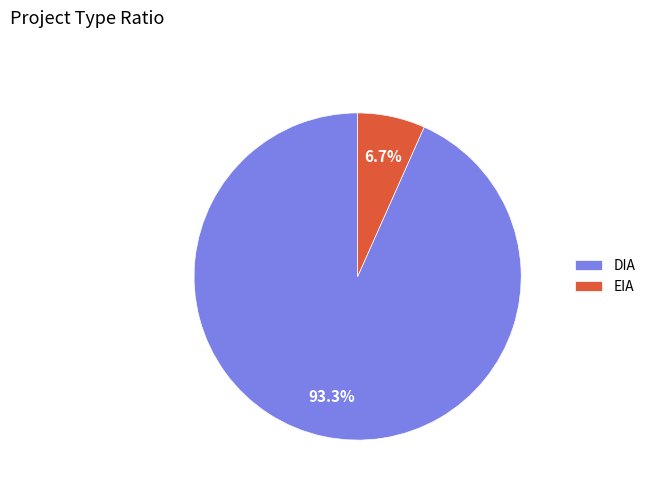

Between EIA and DIA, which is larger?

DIA